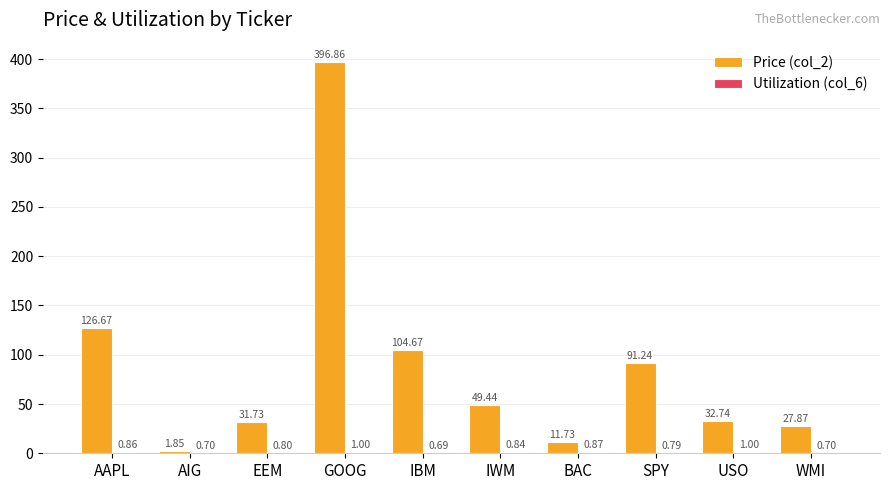

At which category is the sum across all series the highest?

GOOG